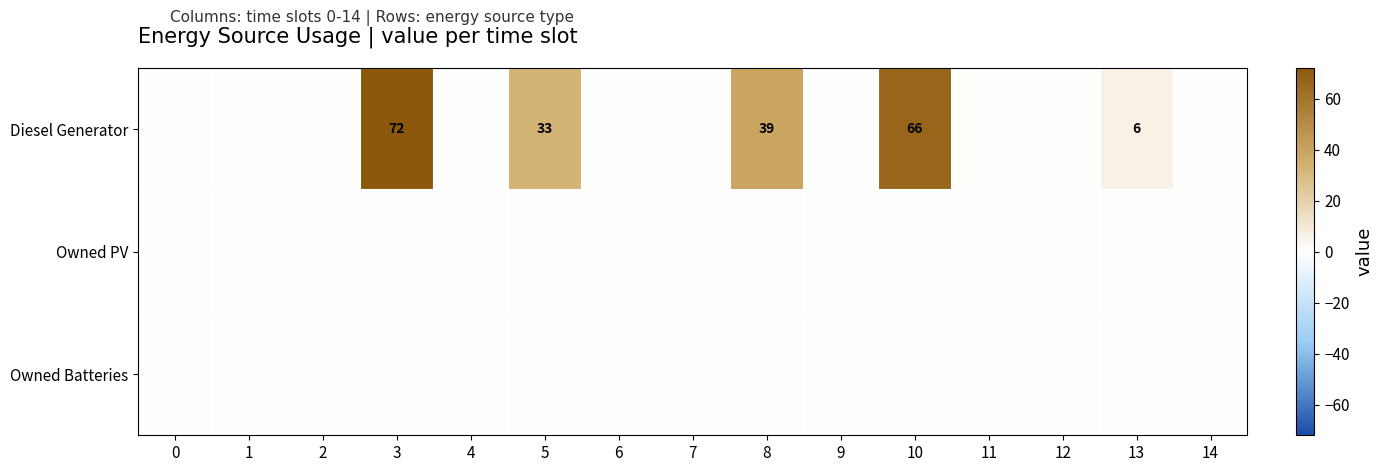

List the series in order of their peak value, lowest first.

Owned PV, Owned Batteries, Diesel Generator